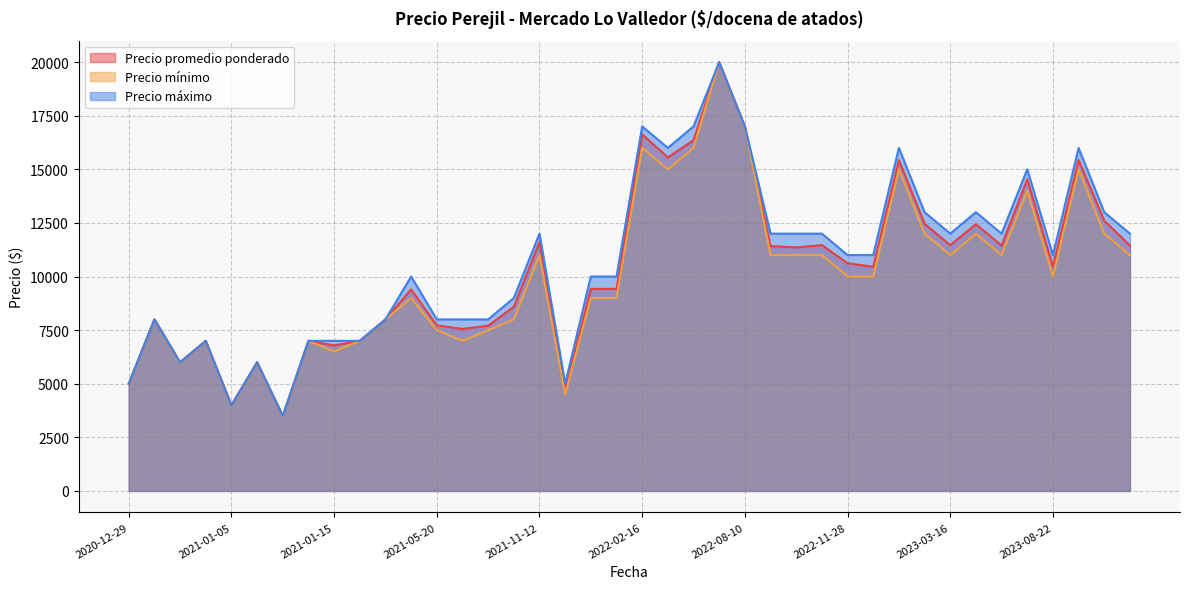

The value of Precio mínimo at 2021-12-14 is 12216. True or false?

False